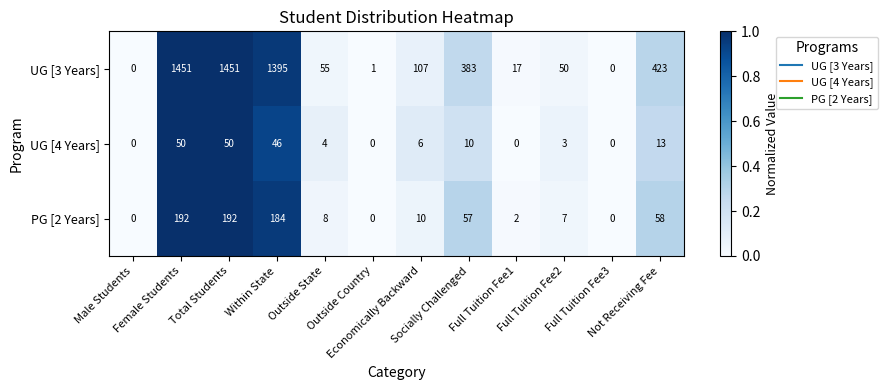

What is the greatest value displayed?

1451